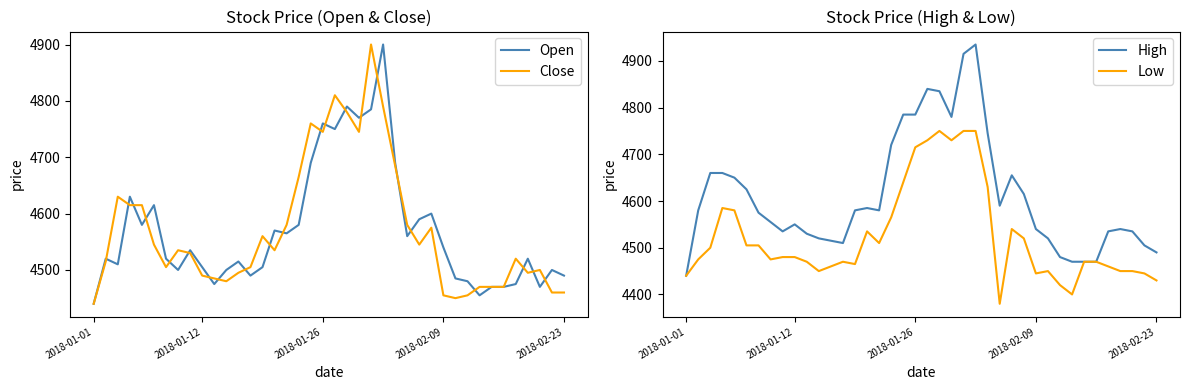

What value does the High series have at 33, to the nearest 10?

4470